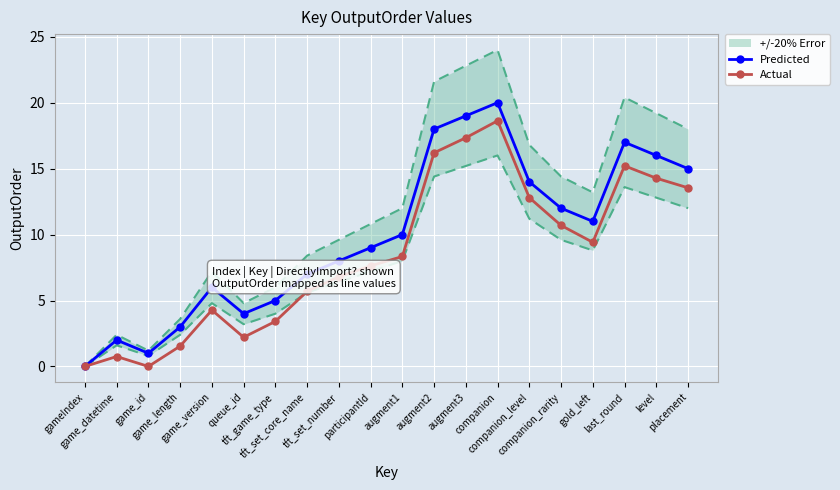

Which series has the largest total across all categories?

Predicted